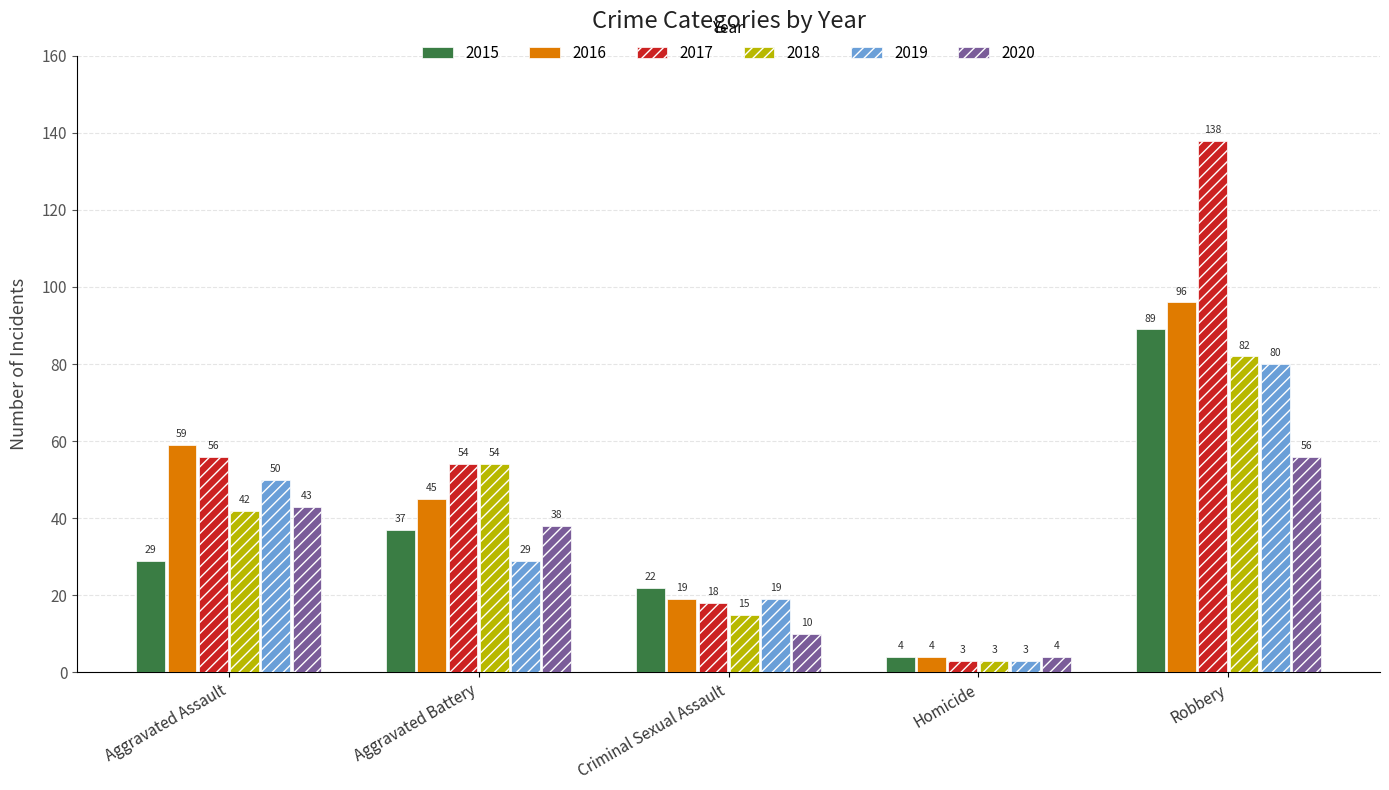

How many series are shown in this chart?

6